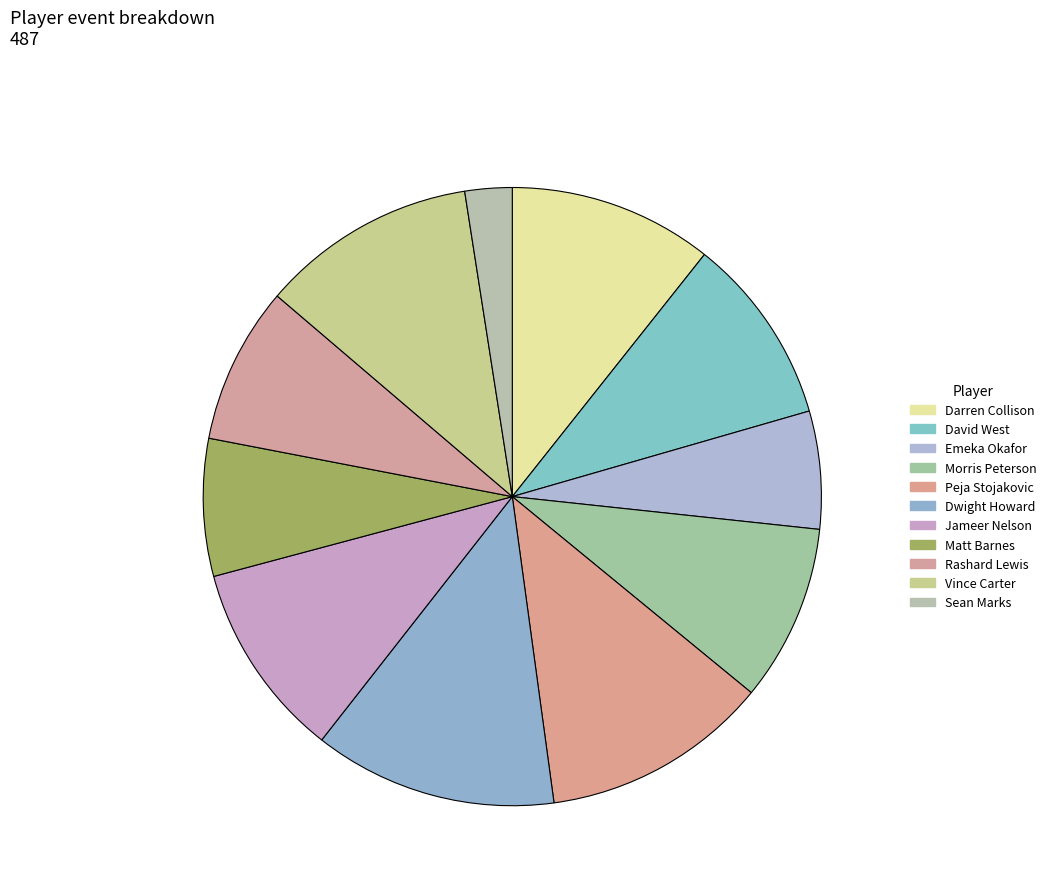

Is it true that Sean Marks is 2% of the pie?

True